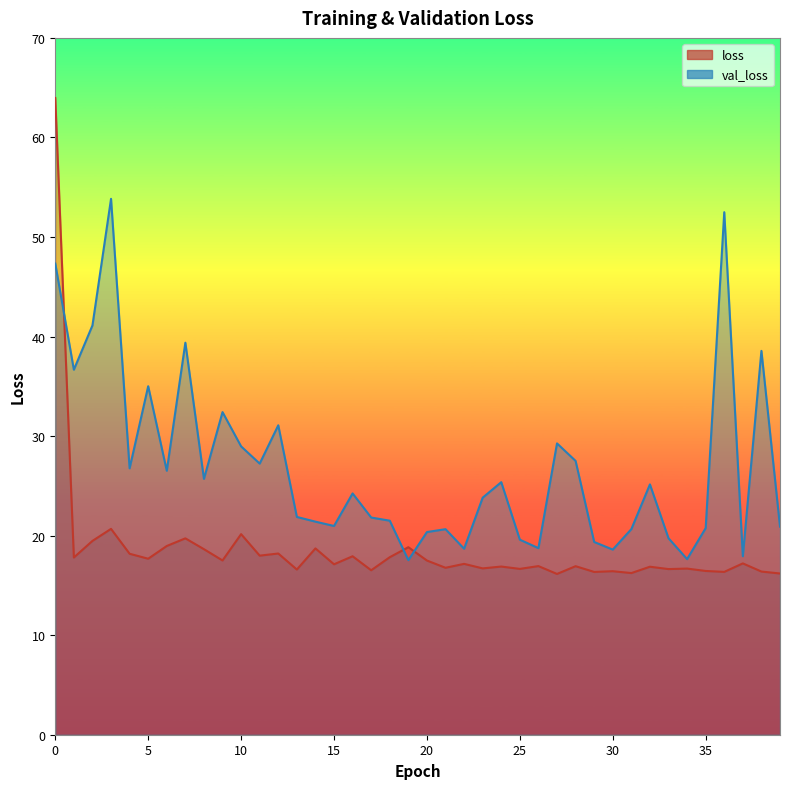

Where is the first local minimum for loss?

1